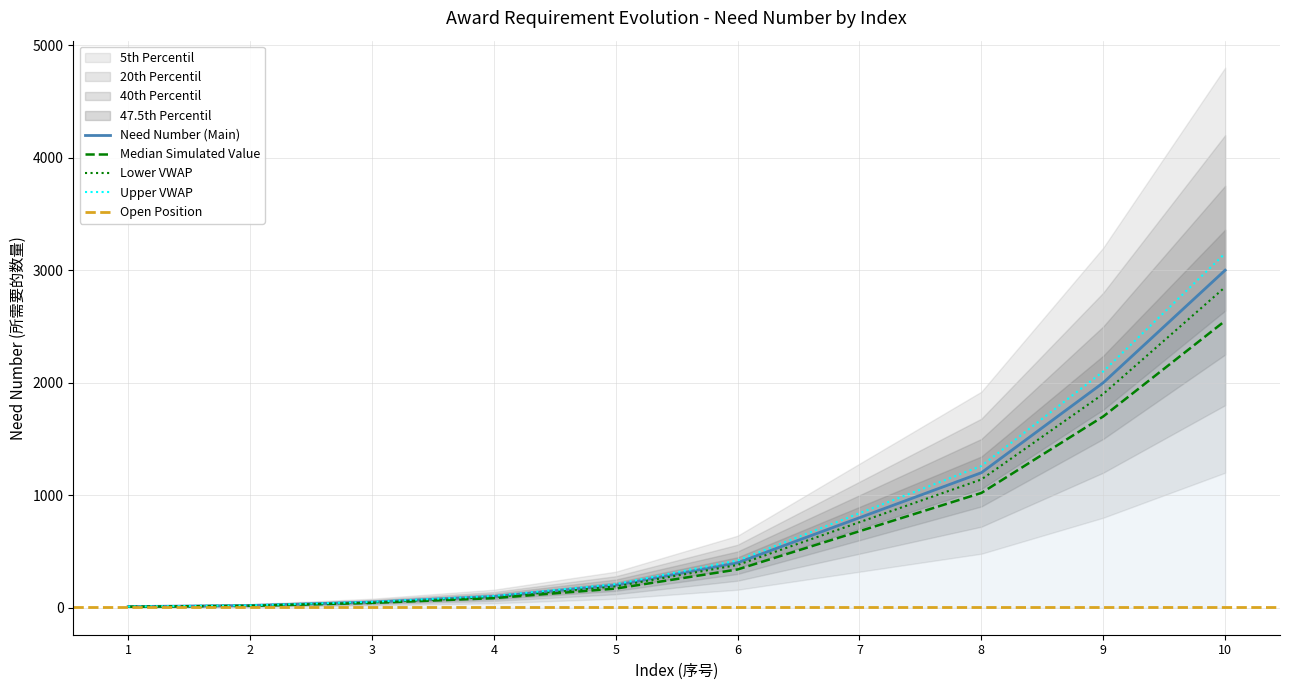

List the labels in order of value, largest first.

10, 9, 8, 7, 6, 5, 4, 3, 2, 1